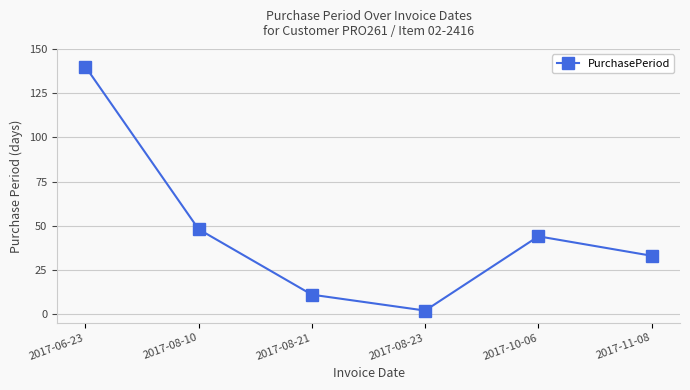

Where is the data nearest to the value 71?

2017-08-10